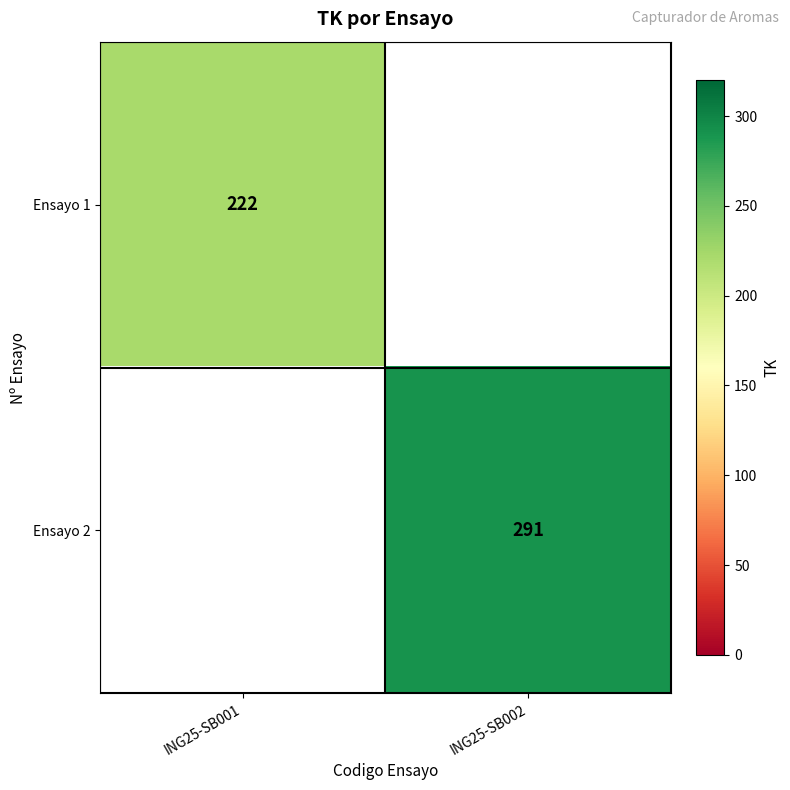

Which has a higher value, ING25-SB001 or ING25-SB002?

ING25-SB002